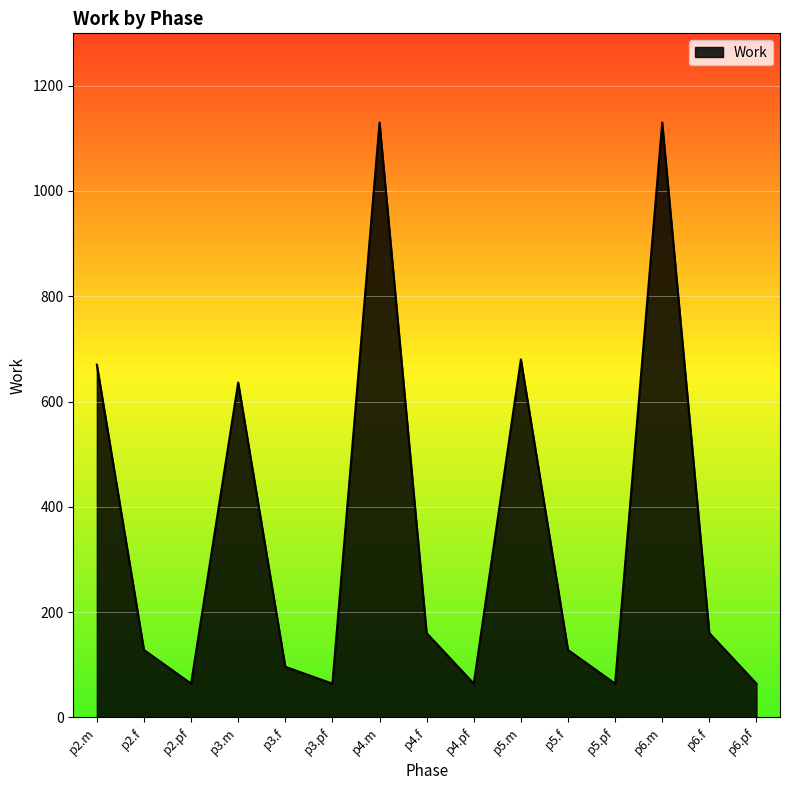

What is the greatest value displayed?

1130